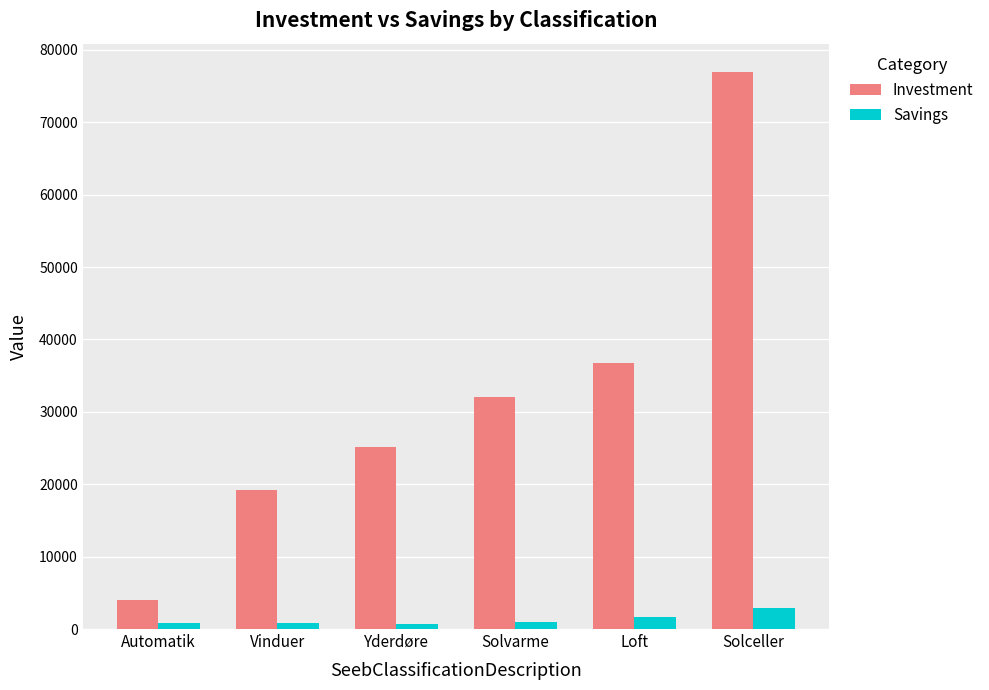

Which series has the largest total across all categories?

Investment